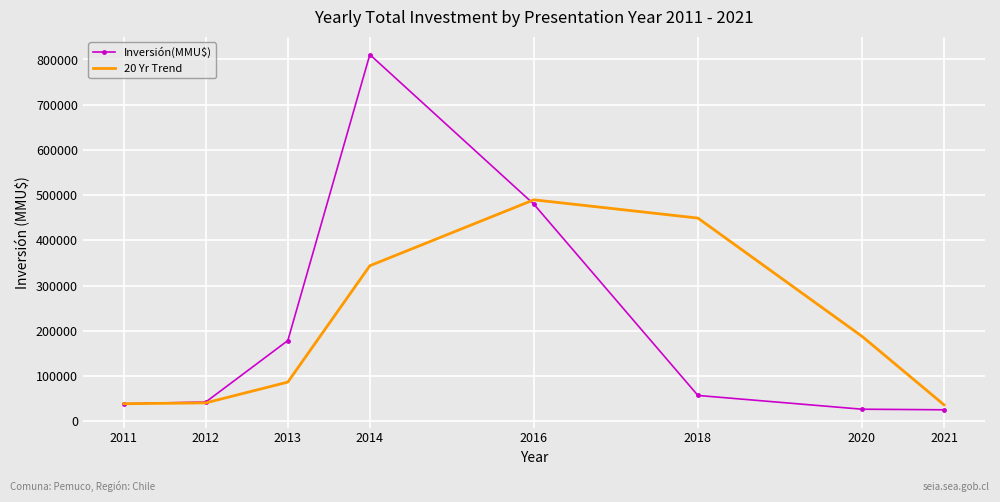

What is the spread (max minus min) of values at 2020?

161201.0